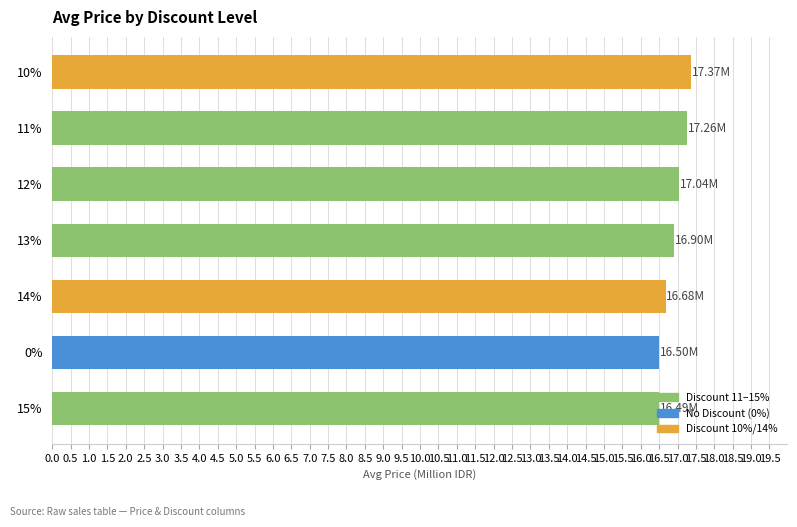

Between 13% and 10%, which is larger?

10%